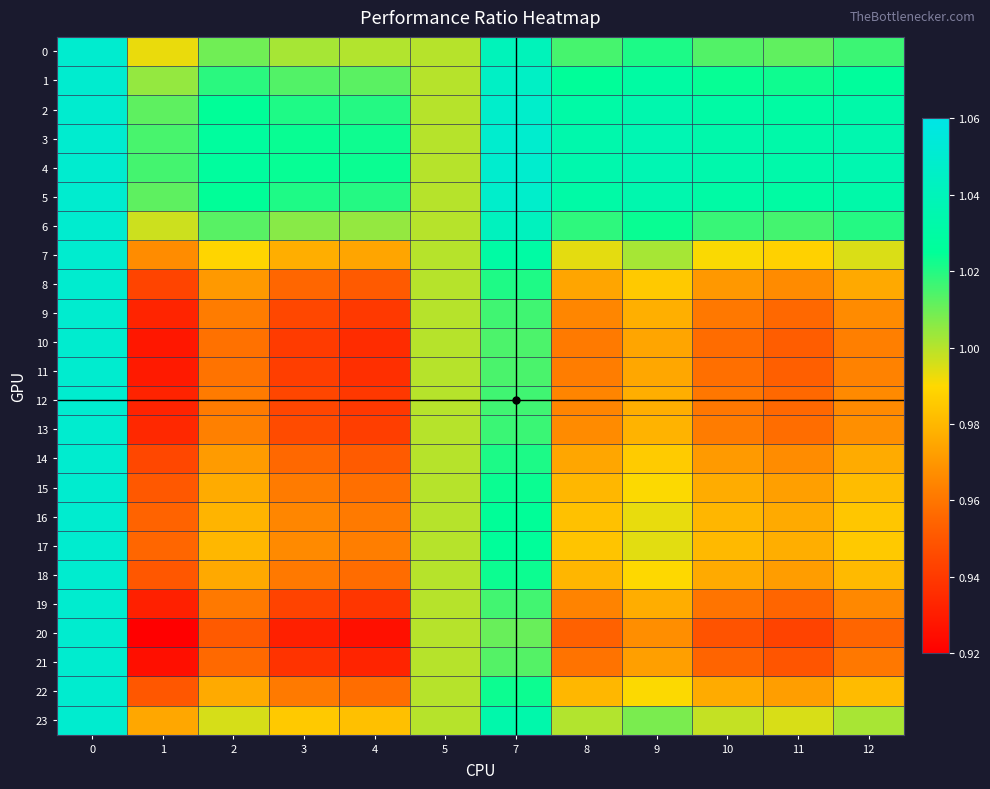

Which series changed the most between 4 and 7?

20